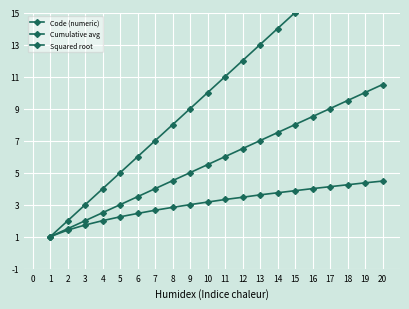

How many values in the Code (numeric) series exceed 11?

9